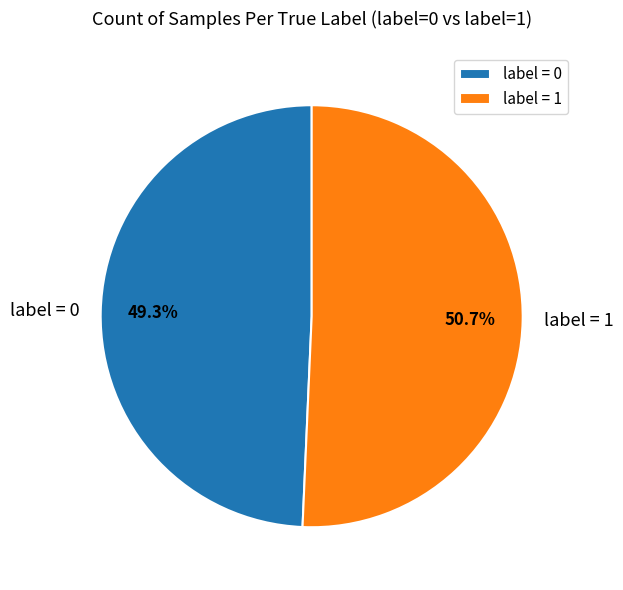

Which slice represents more than half of the pie?

label = 1